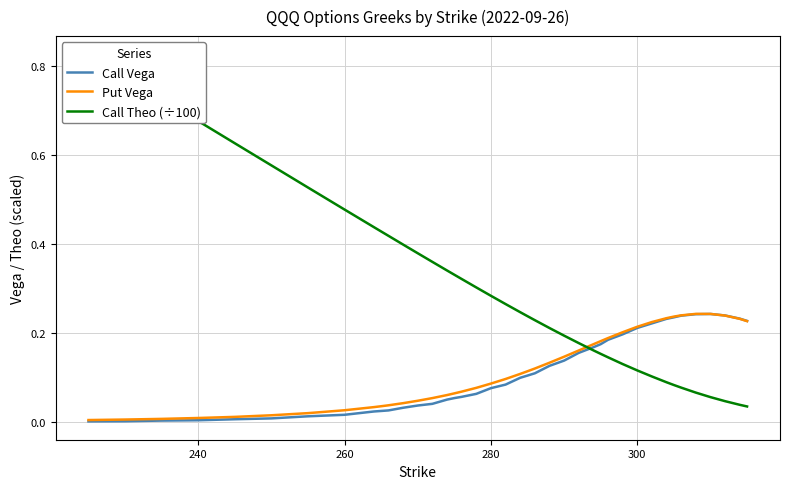

What is the average value of the Put Vega series?

0.1